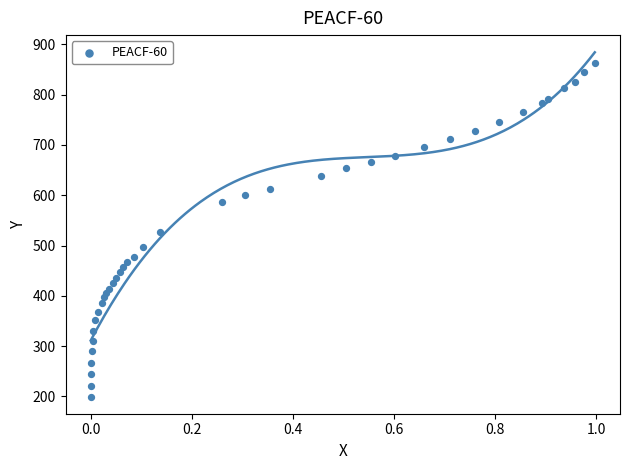

What is the range of Y values (max minus min)?

664.0